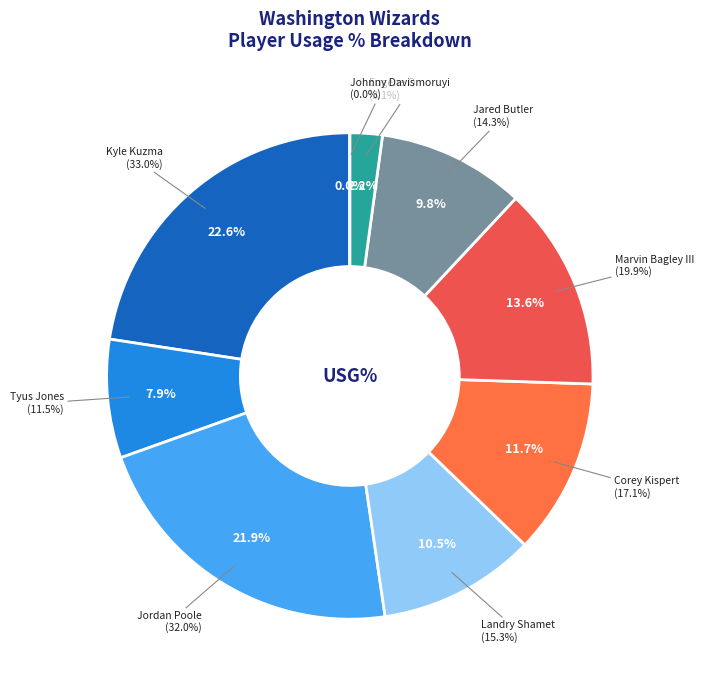

Combined, do Jordan Poole and Eugene Omoruyi account for over 50%?

No